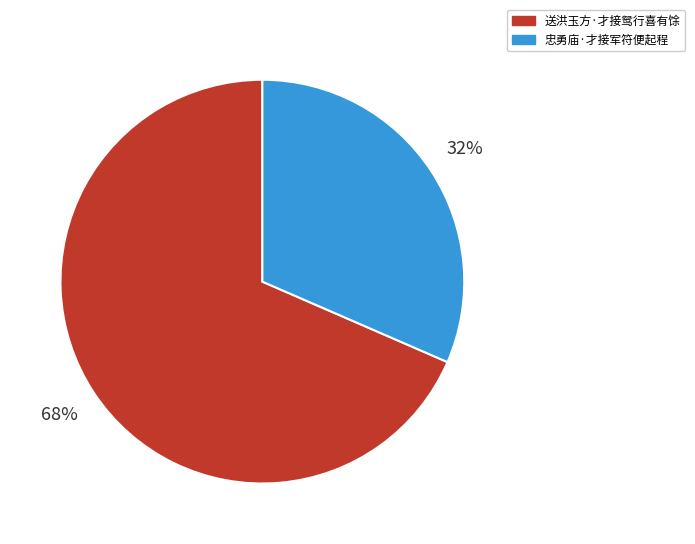

What percentage is the 忠勇庙·才接军符便起程 slice, to the nearest percent?

32%